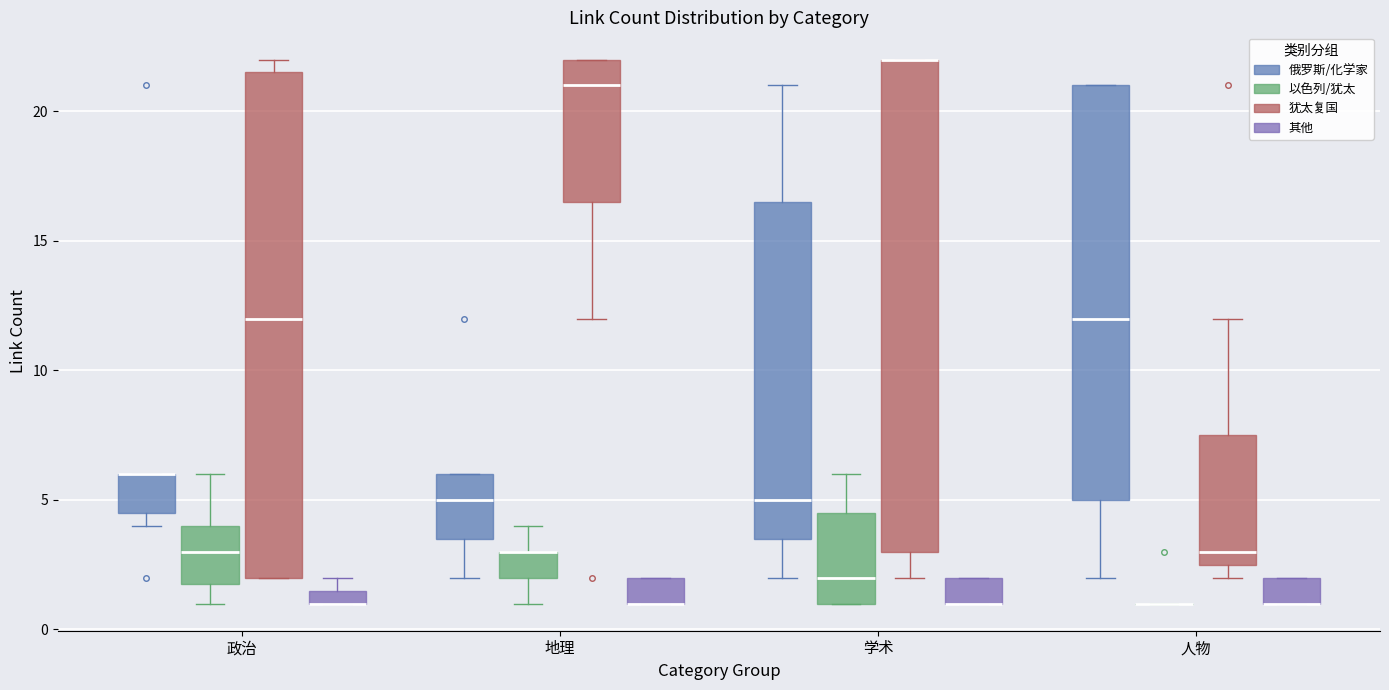

Which box is the tallest, from its lower edge to its upper edge?

政治 (犹太复国)